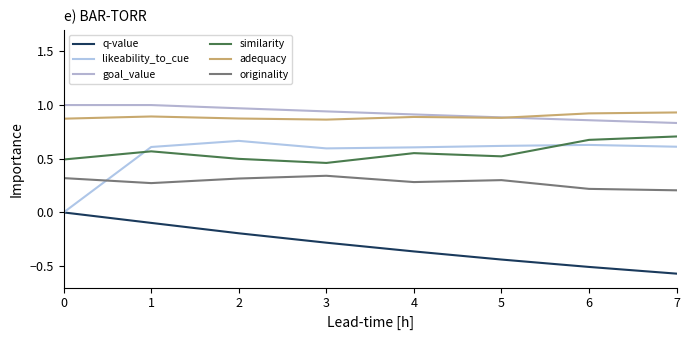

Reading right to left, what are all the values shown in this chart?

q-value: 7=-0.6	6=-0.5	5=-0.4	4=-0.4	3=-0.3	2=-0.2	1=-0.1	0=0.0
likeability_to_cue: 7=0.6	6=0.6	5=0.6	4=0.6	3=0.6	2=0.7	1=0.6	0=0.0
goal_value: 7=0.8	6=0.9	5=0.9	4=0.9	3=0.9	2=1.0	1=1.0	0=1.0
similarity: 7=0.7	6=0.7	5=0.5	4=0.6	3=0.5	2=0.5	1=0.6	0=0.5
adequacy: 7=0.9	6=0.9	5=0.9	4=0.9	3=0.9	2=0.9	1=0.9	0=0.9
originality: 7=0.2	6=0.2	5=0.3	4=0.3	3=0.3	2=0.3	1=0.3	0=0.3